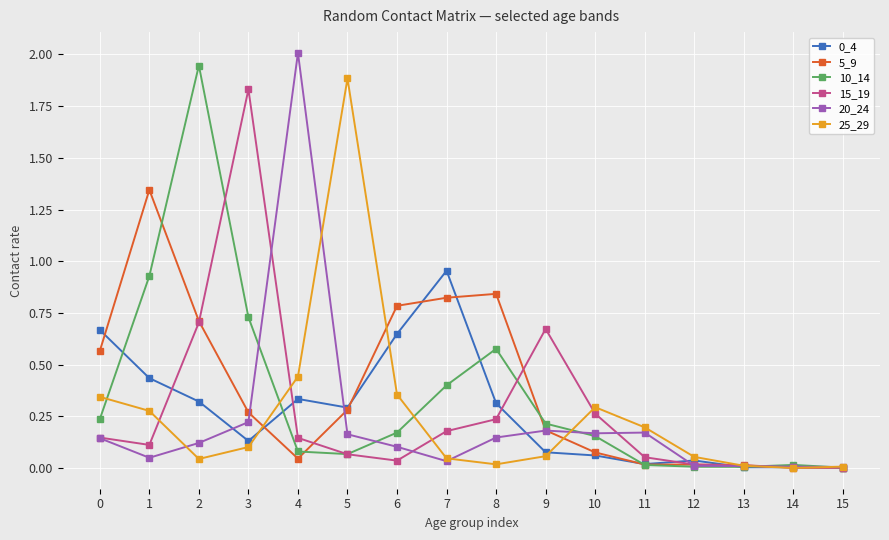

At how many categories does at least one series exceed 1?

5